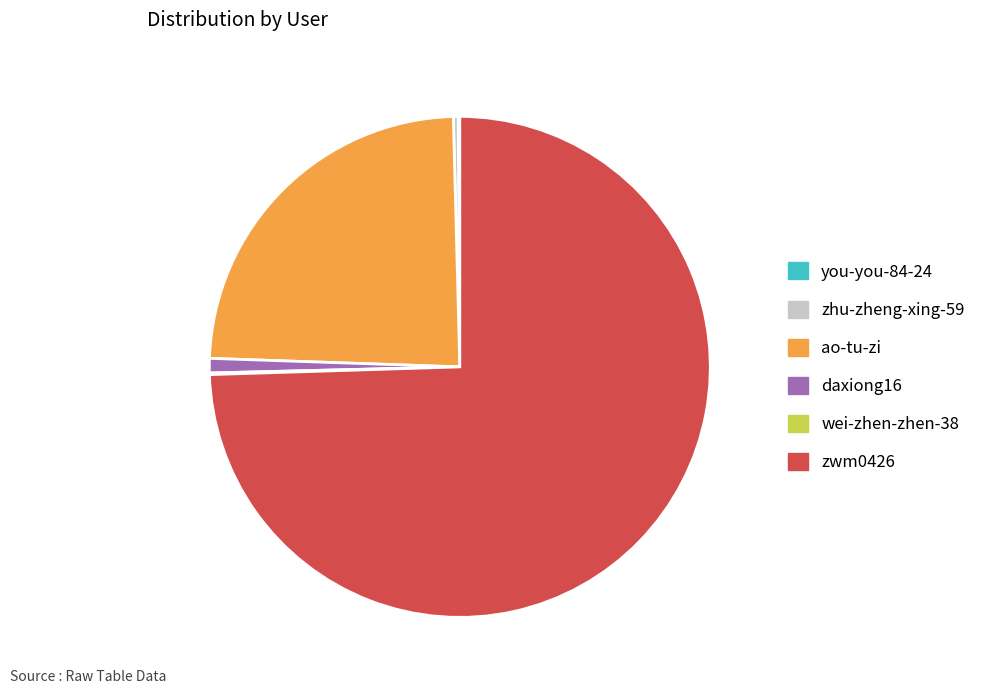

Do zhu-zheng-xing-59 and zwm0426 together represent more than half of the pie?

Yes